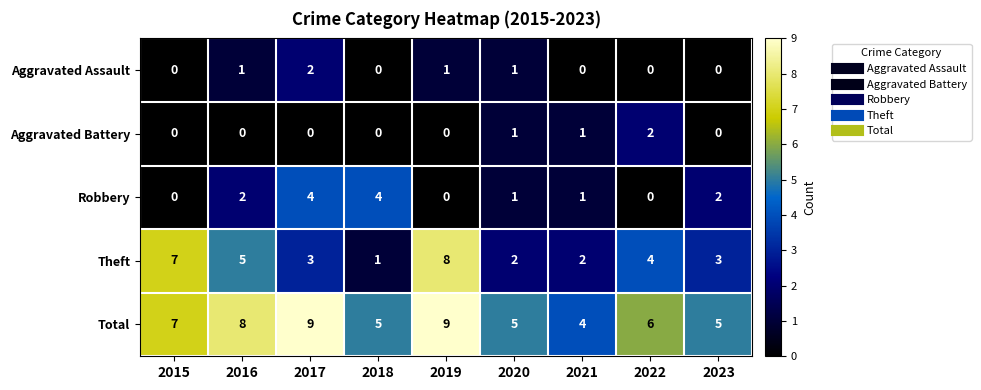

What is the total value across all series at 2021?

8